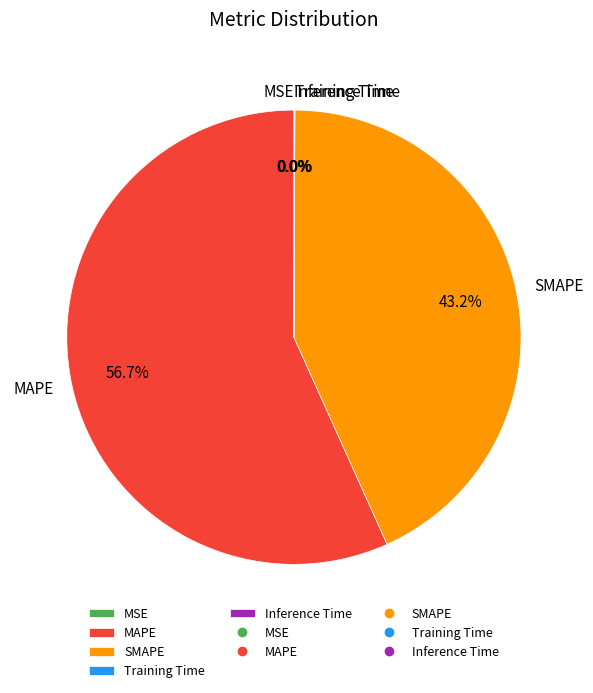

What portion of the pie excludes SMAPE?

56.8%